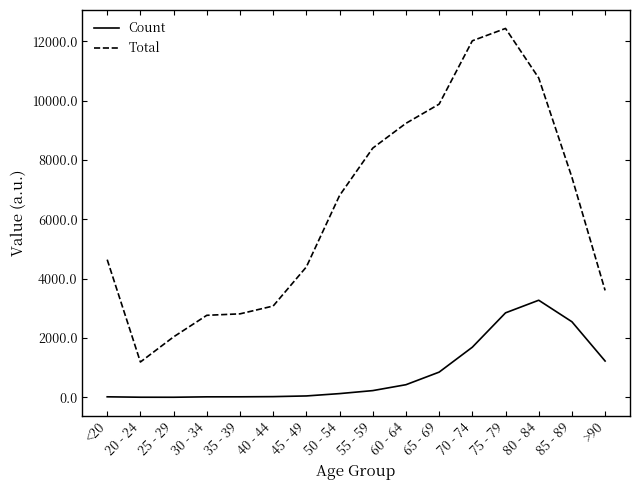

Which series has the largest total across all categories?

Total